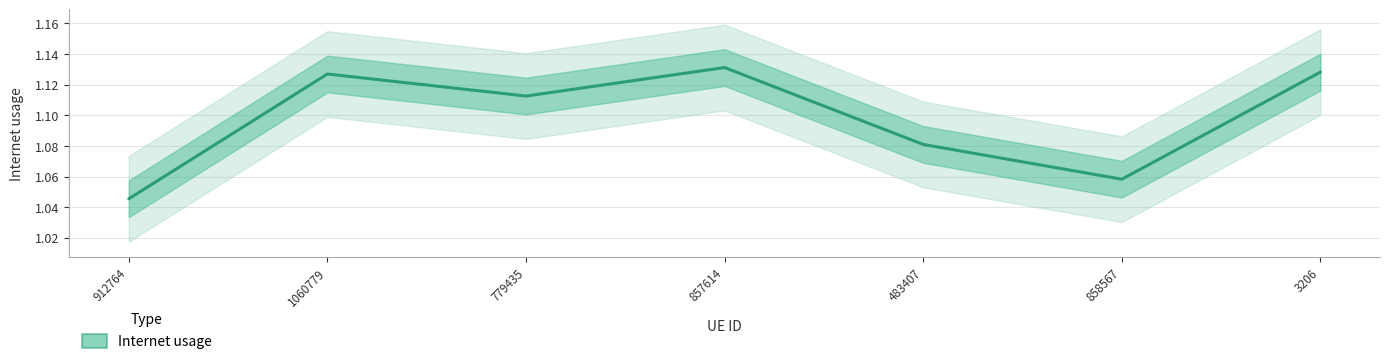

Between 779435 and 3206, which is larger?

3206